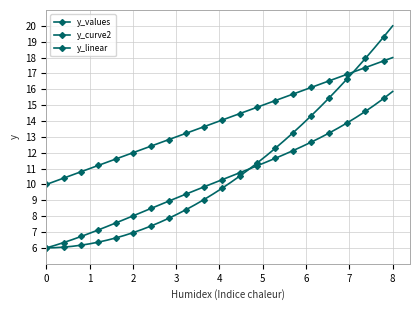

Does the chart have visible grid lines?

Yes